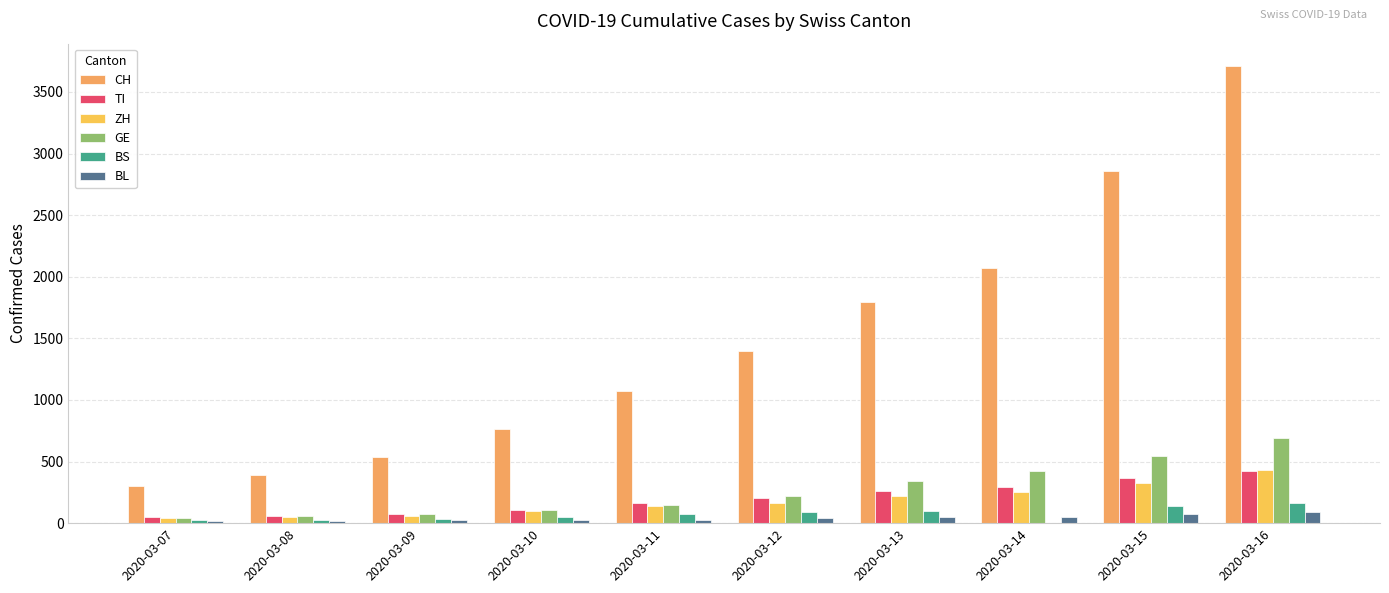

What is the difference between the maximum and minimum values in the GE series?

650